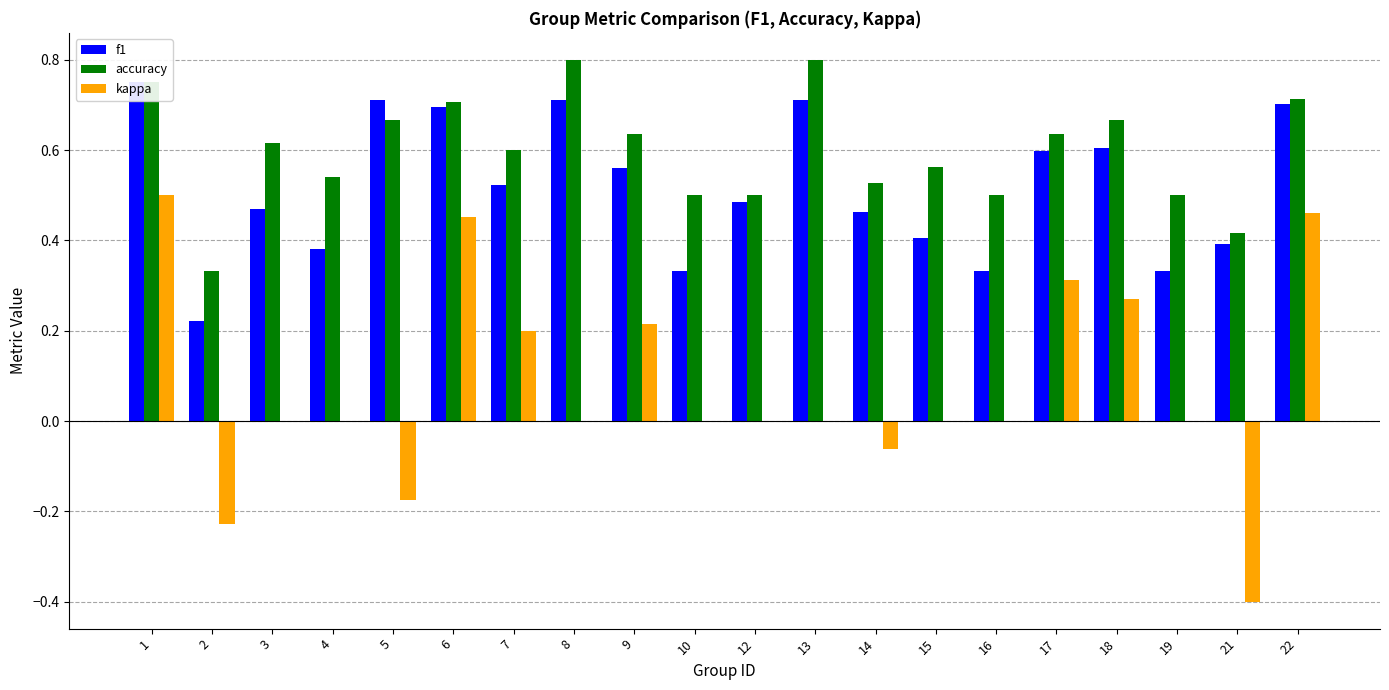

Which series has the widest spread of values?

kappa